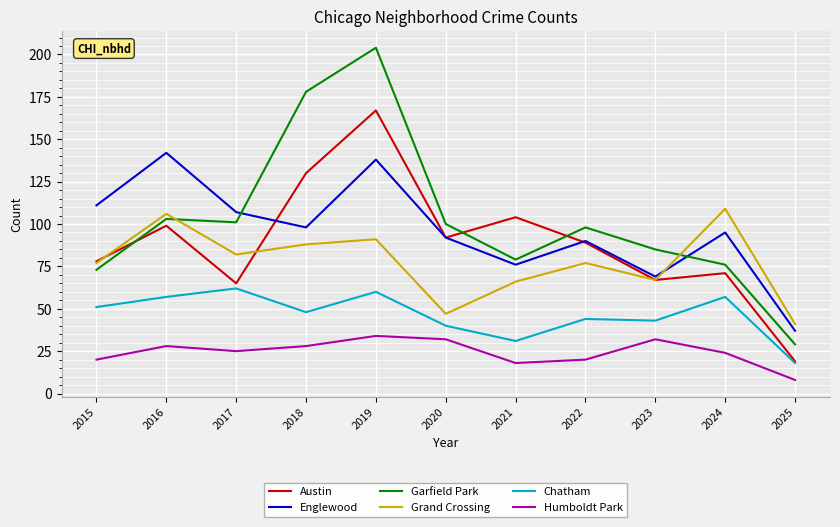

True or false: Austin and Garfield Park intersect in this chart.

True